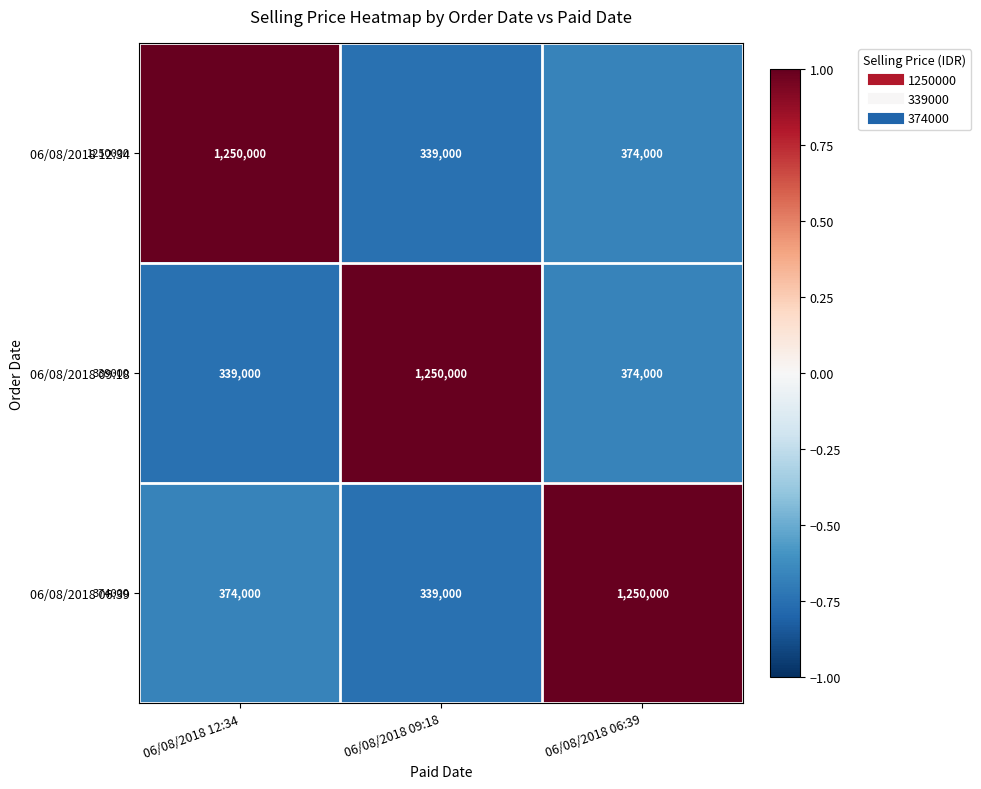

The value of 06/08/2018 09:18 at 06/08/2018 12:34 is 339000. True or false?

True